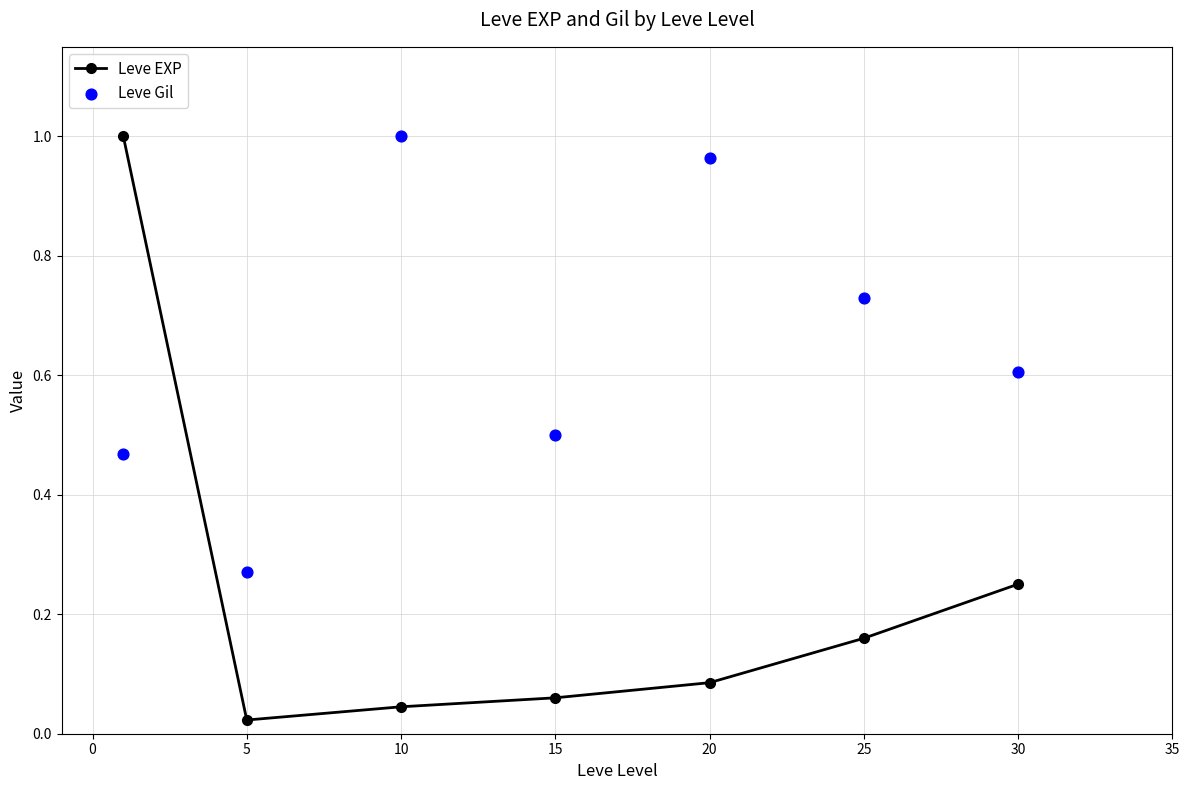

Which series contains the highest Y value?

Leve EXP